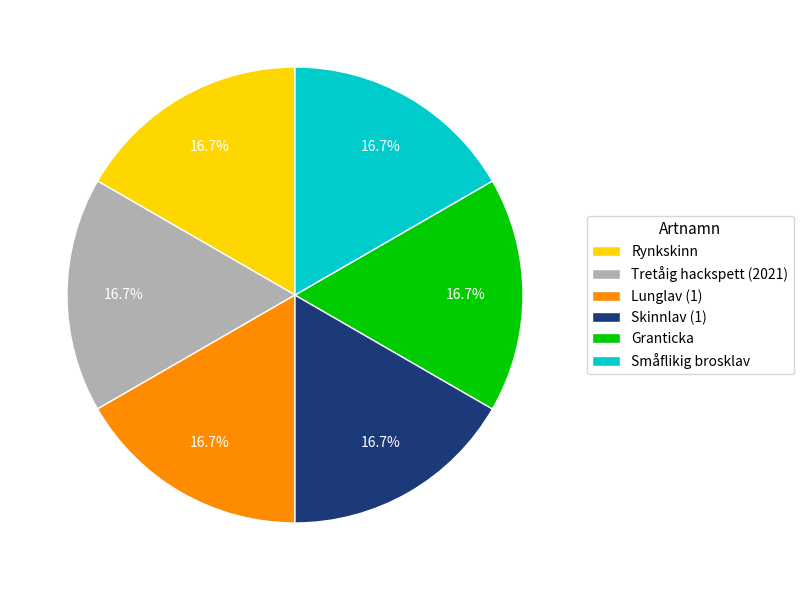

Do Granticka and Tretåig hackspett (2021) together represent more than half of the pie?

No